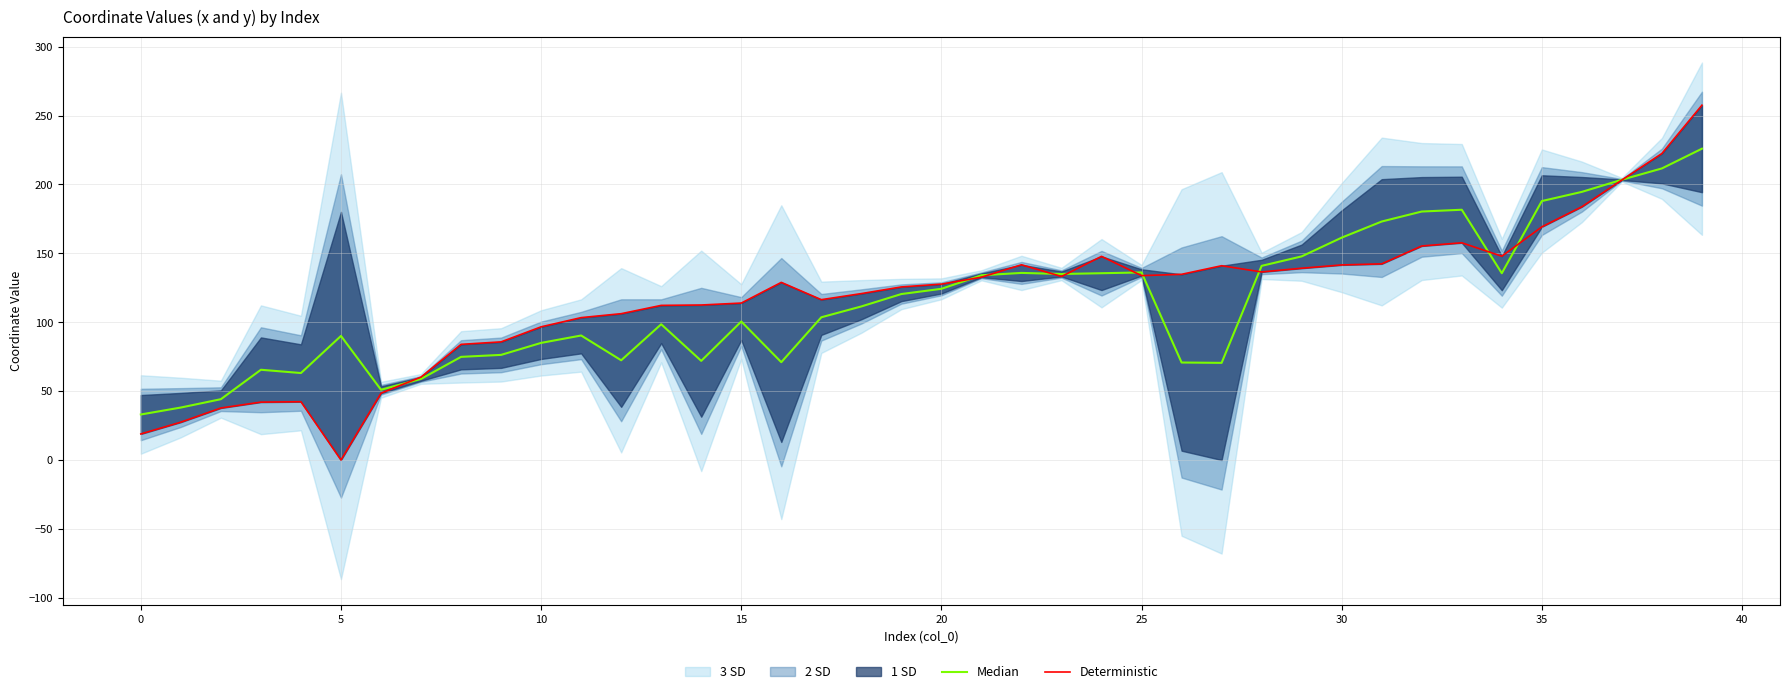

Is it true that Median equals 122.0 at 35?

False